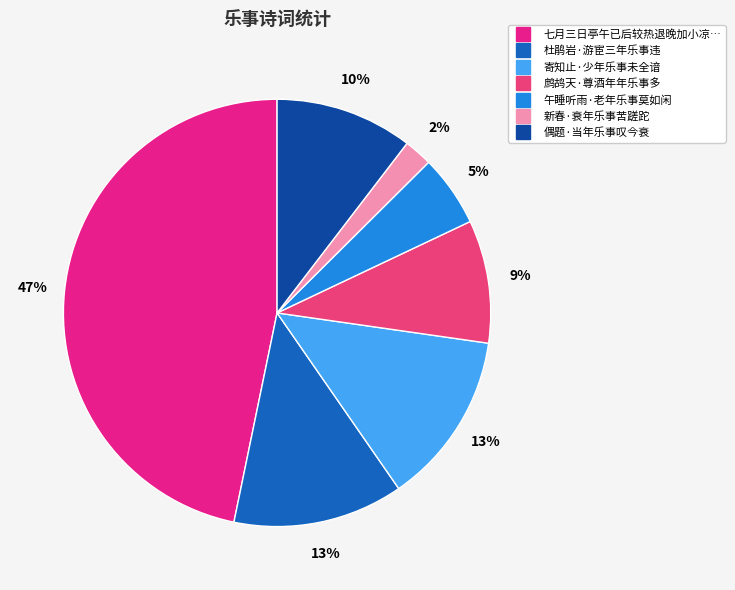

Count the number of slices in the pie.

7